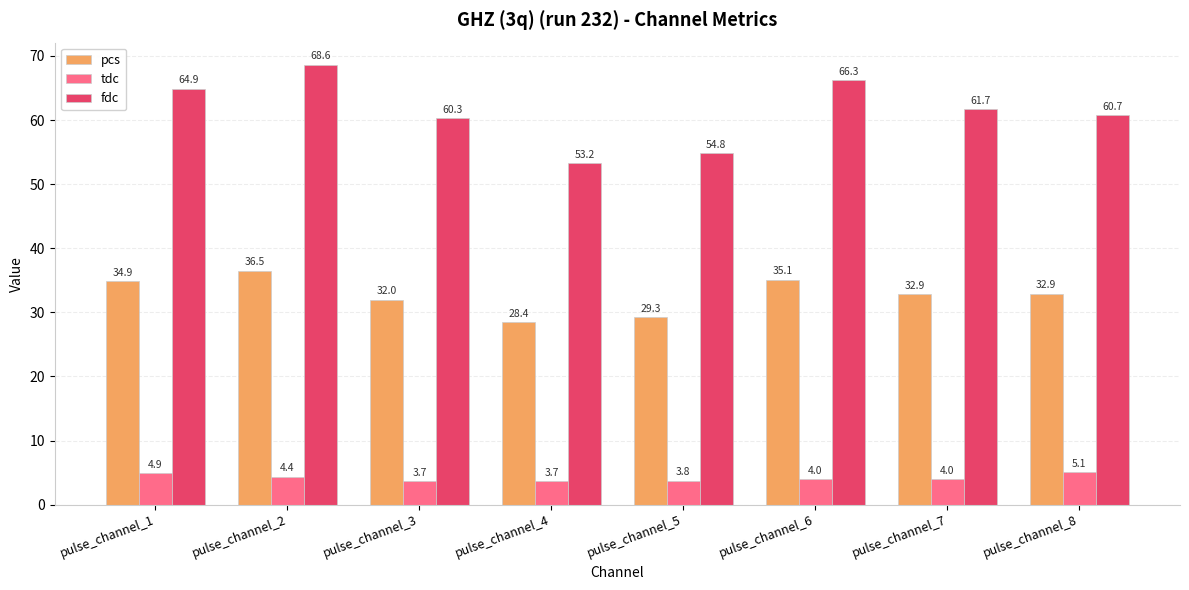

The value of fdc at pulse_channel_2 is 41.5. True or false?

False